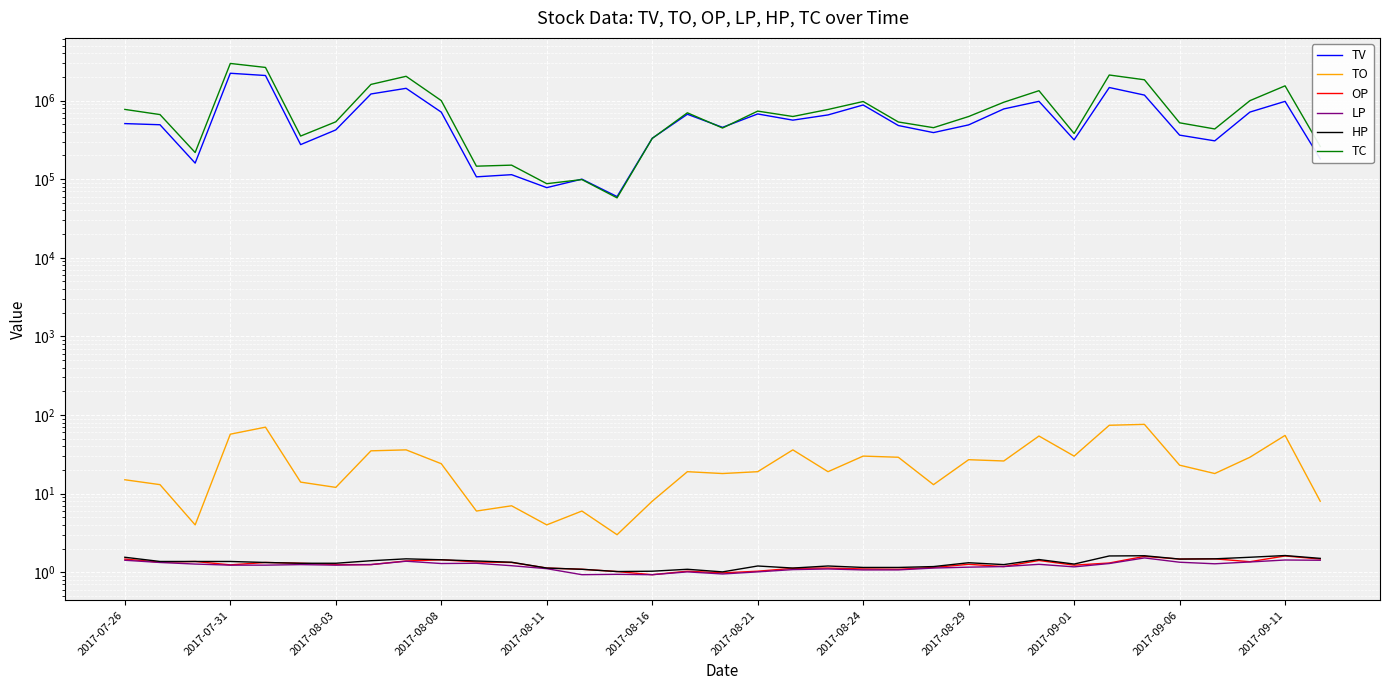

True or false: LP and TO cross at least once.

False